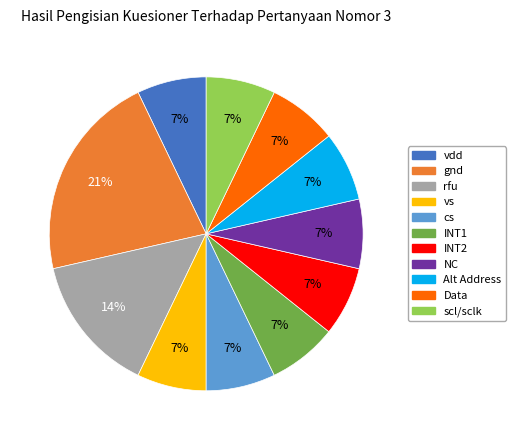

Is it true that vdd is 7% of the pie?

True